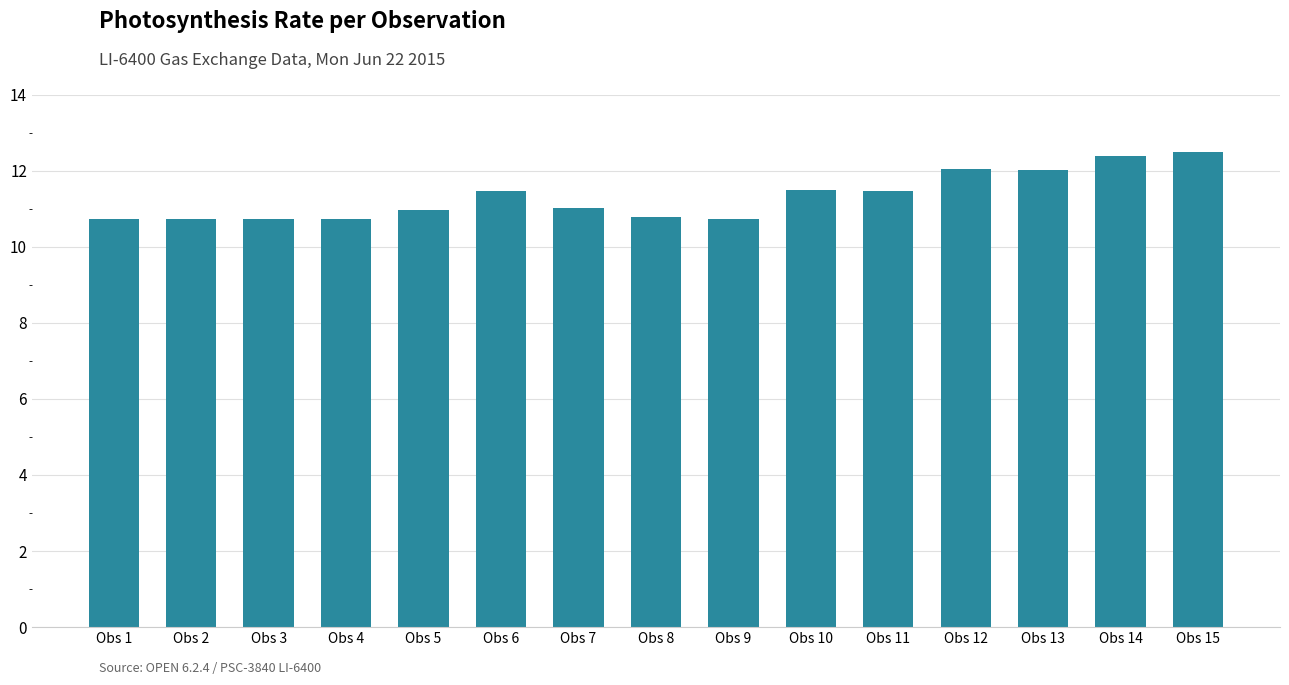

The chart shows a value of 12.5 at Obs 15. True or false?

True